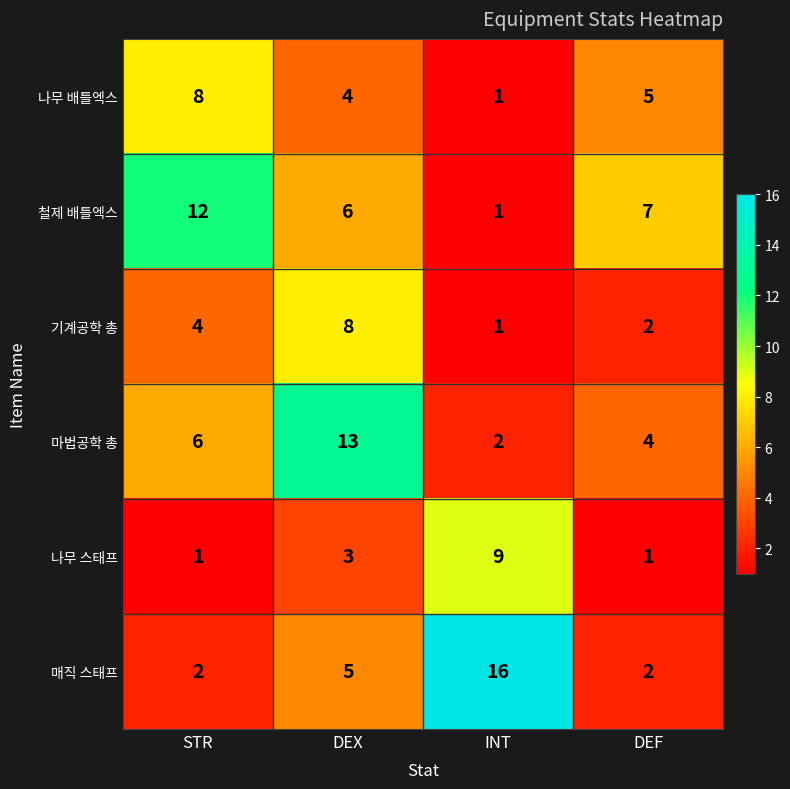

At DEX, list the series in order from largest to smallest.

마법공학 총, 기계공학 총, 철제 배틀엑스, 매직 스태프, 나무 배틀엑스, 나무 스태프